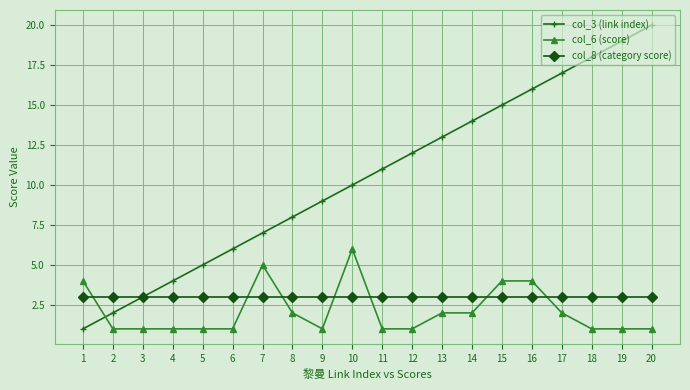

Which series ends up on top after the final intersection of col_6 (score) and col_3 (link index)?

col_3 (link index)